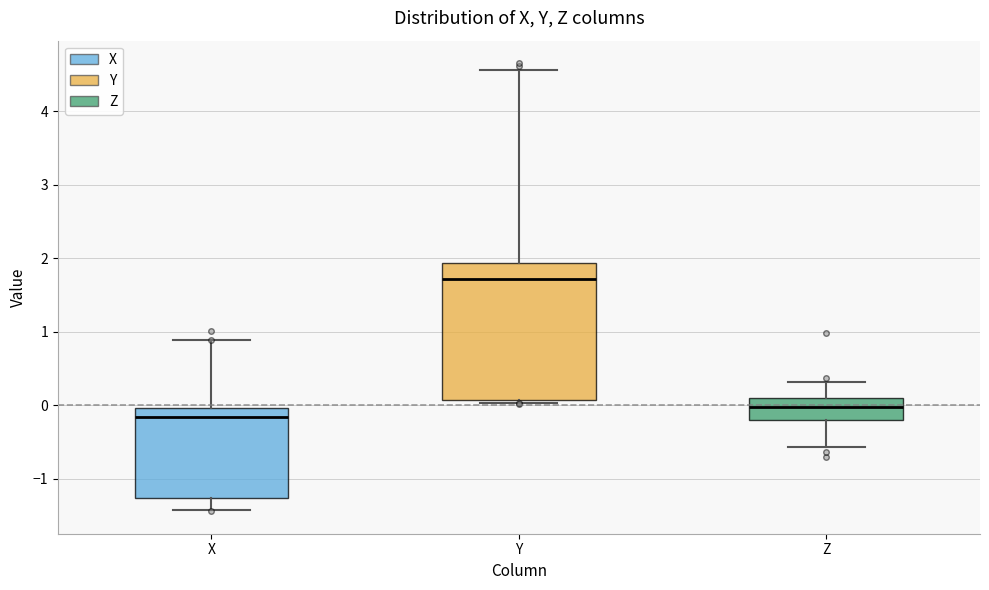

Where is the lower edge of the box for Y on the y-axis? The values are not printed on the chart, so give them approximately, as read against the axis.

0.1